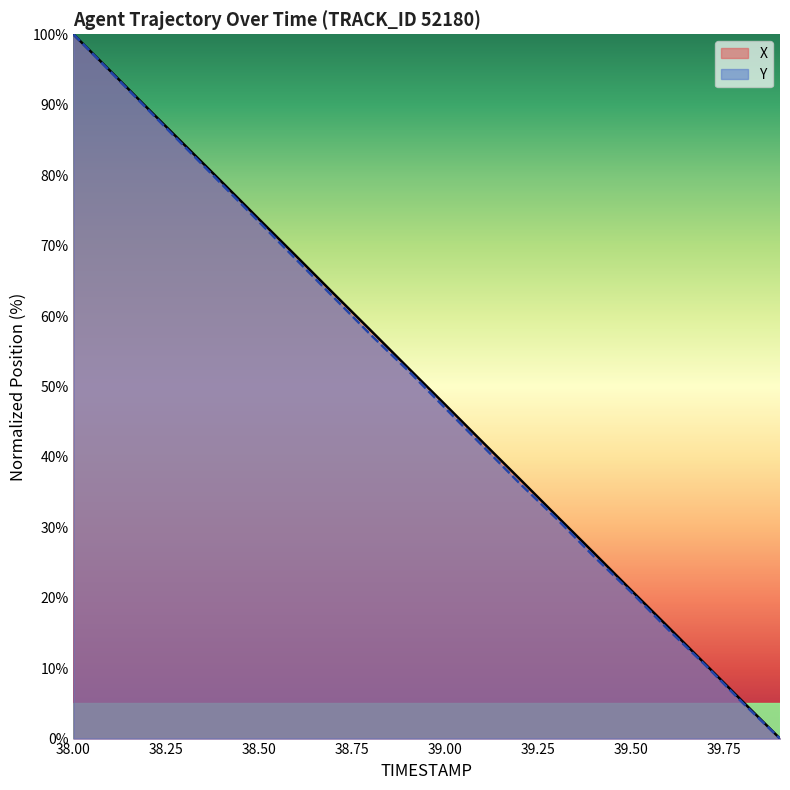

The X series shows 5.2 at 39.8. True or false?

True